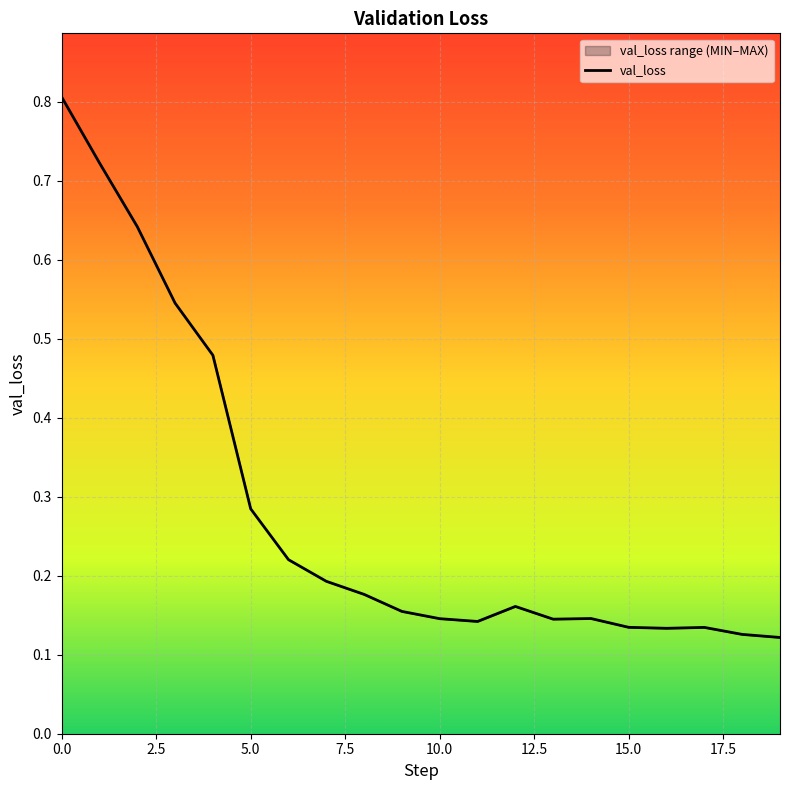

What is the sum of all values?

5.6